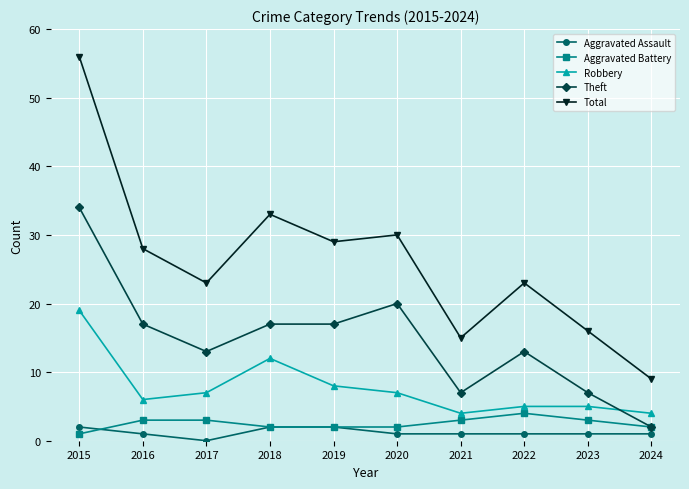

What is the value of the Total point at the 6th from the left?

30